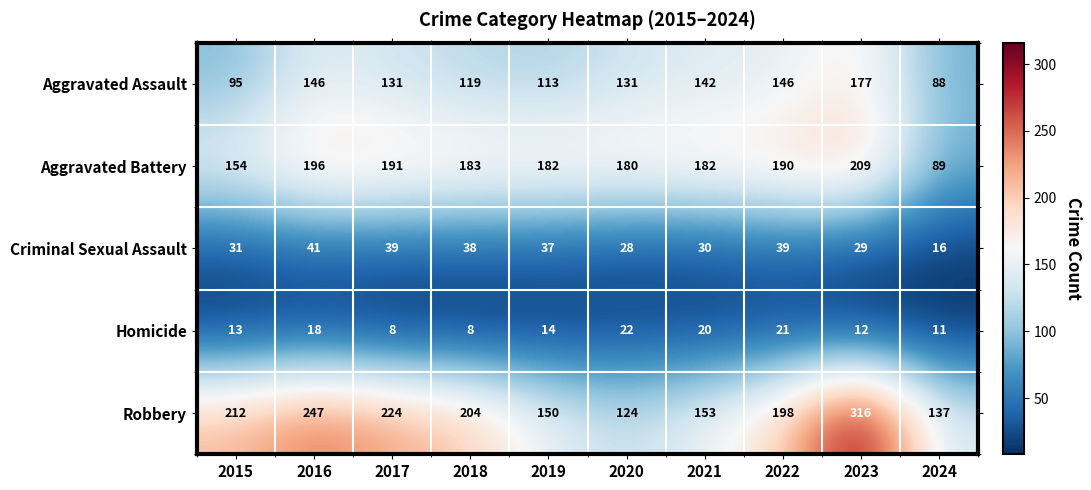

At how many categories does at least one series exceed 43?

10